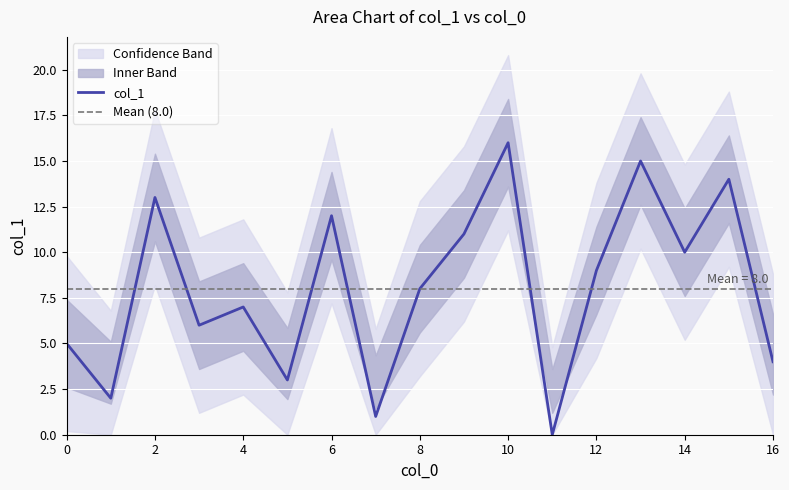

The chart shows a value of 10 at 11. True or false?

False